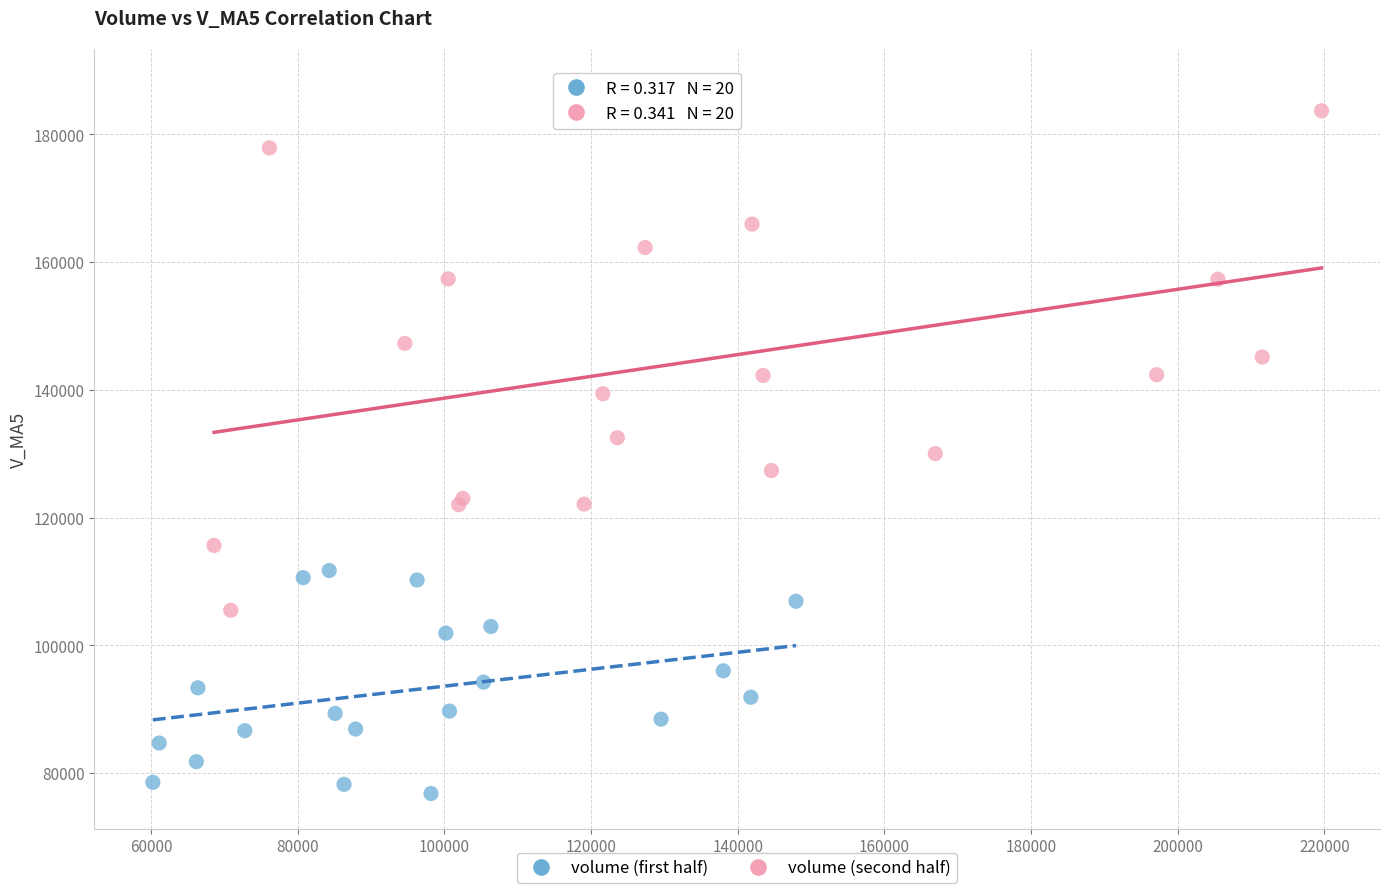

Which series reaches the maximum Y coordinate?

volume (second half)